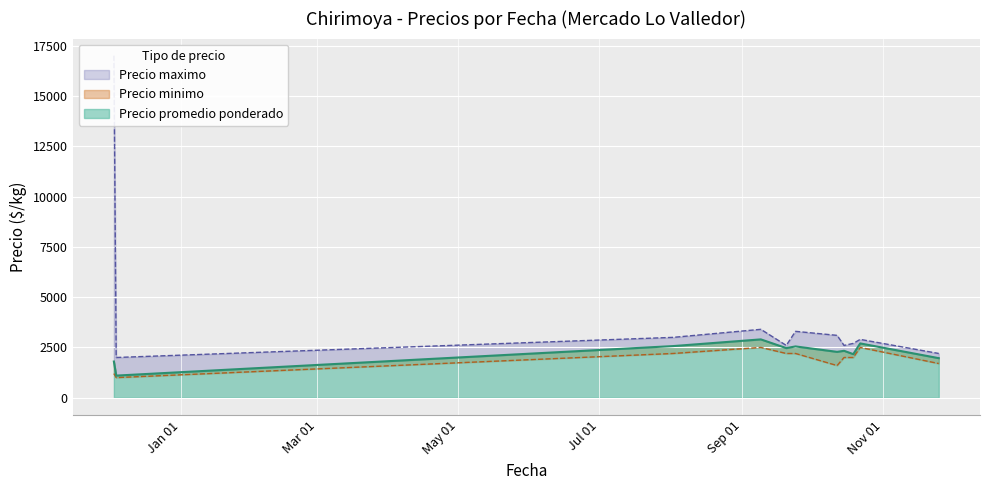

True or false: Precio minimo has more than 1 interior local peaks.

True